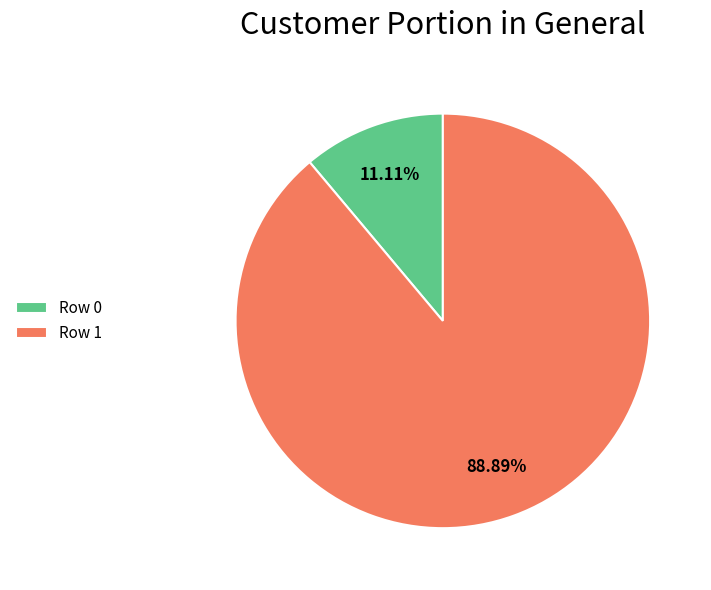

How many segments does this pie chart have?

2